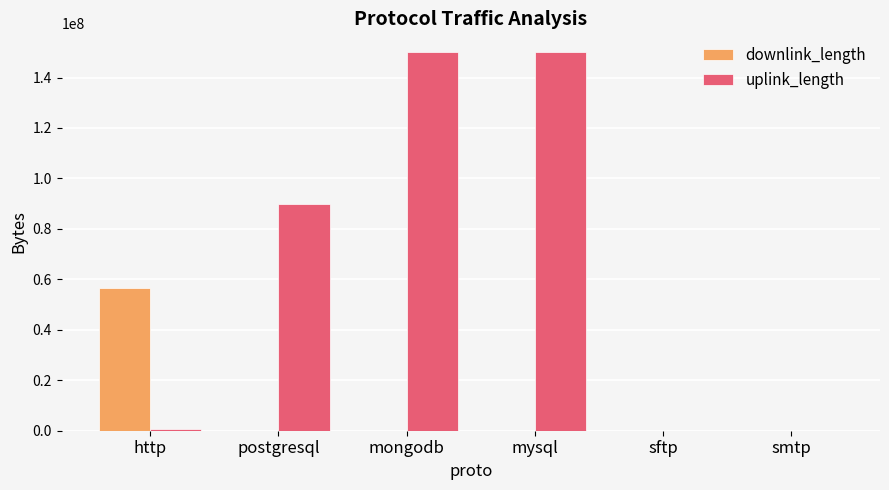

The downlink_length series shows 35722439 at http. True or false?

False